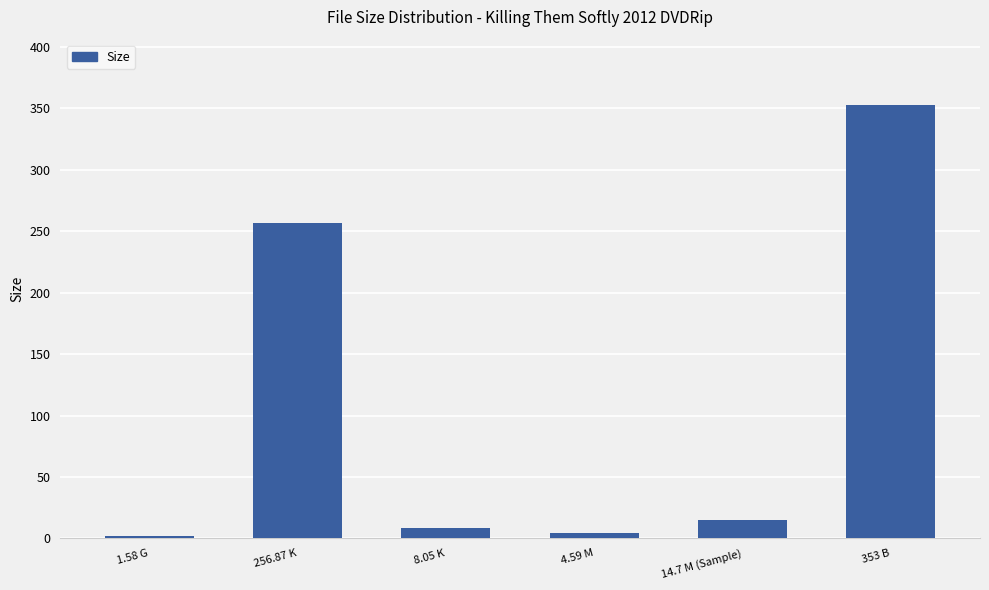

What is the smallest value displayed?

1.6